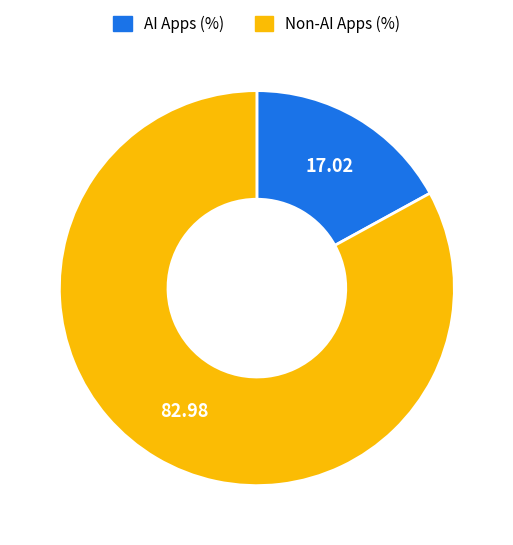

How many segments does this pie chart have?

2